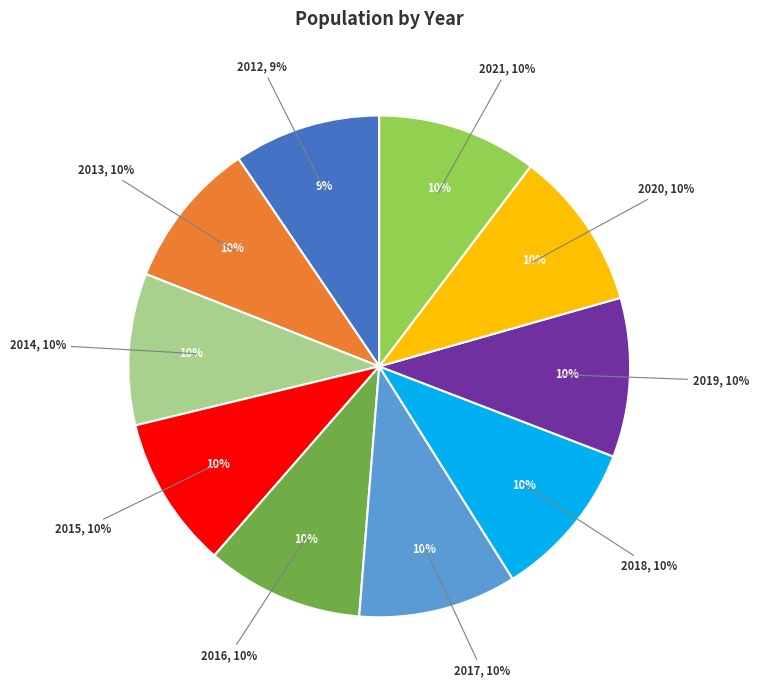

Which slice is the smallest?

2012